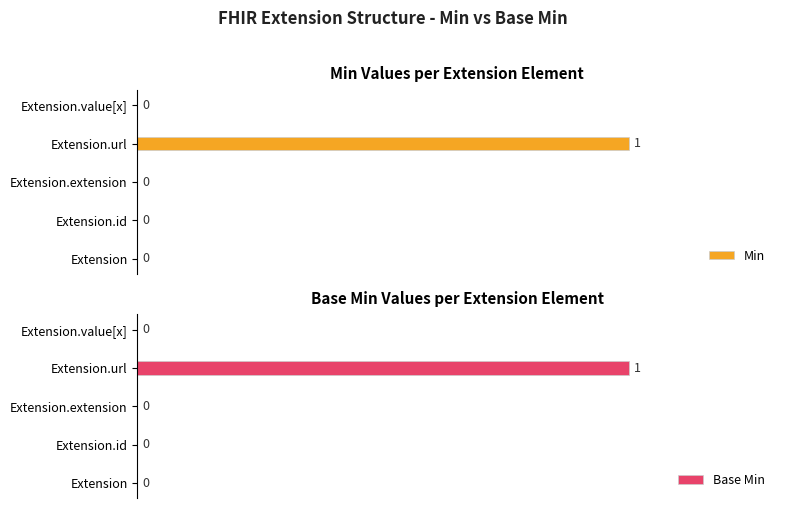

Which category has the highest value in the Base Min series?

Extension.url